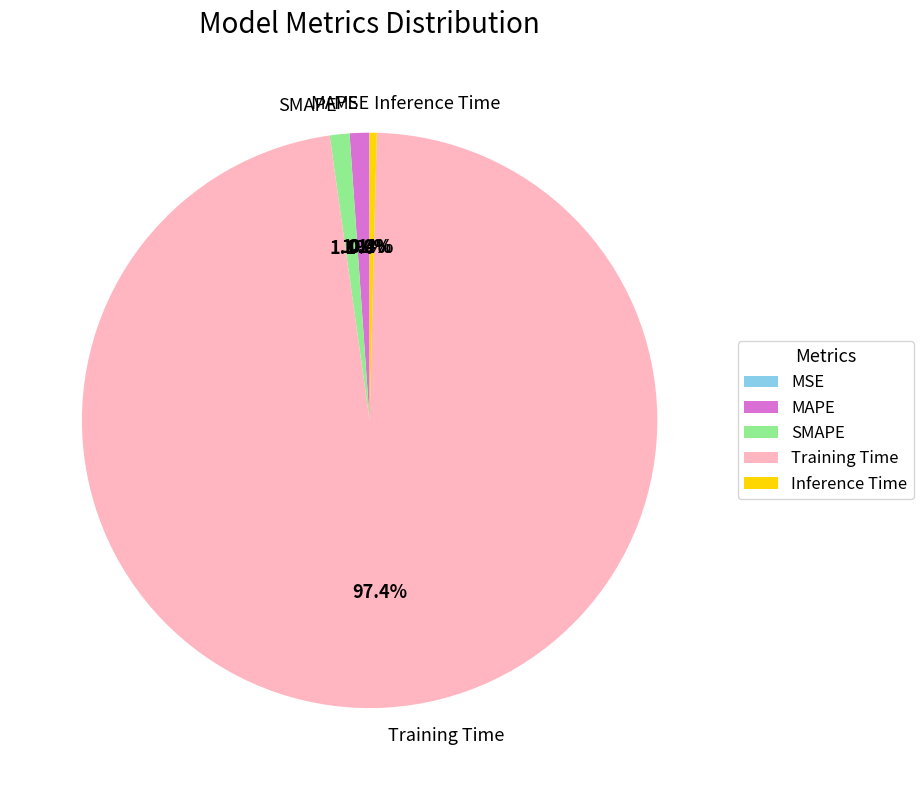

What is the total percentage of MAPE and Inference Time?

1.5%